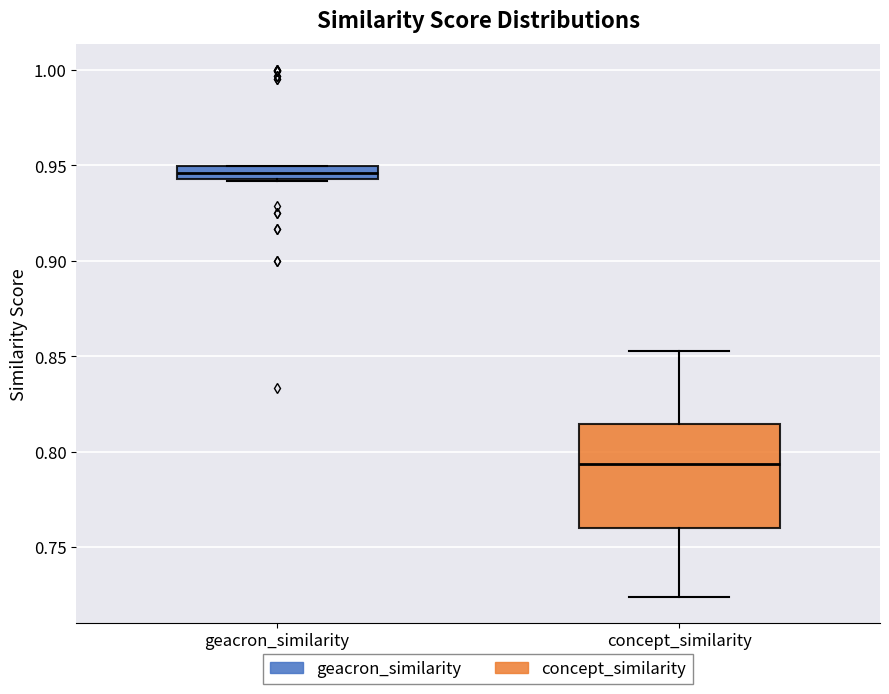

Where is the upper edge of the box for geacron_similarity on the y-axis? The values are not printed on the chart, so give them approximately, as read against the axis.

0.950